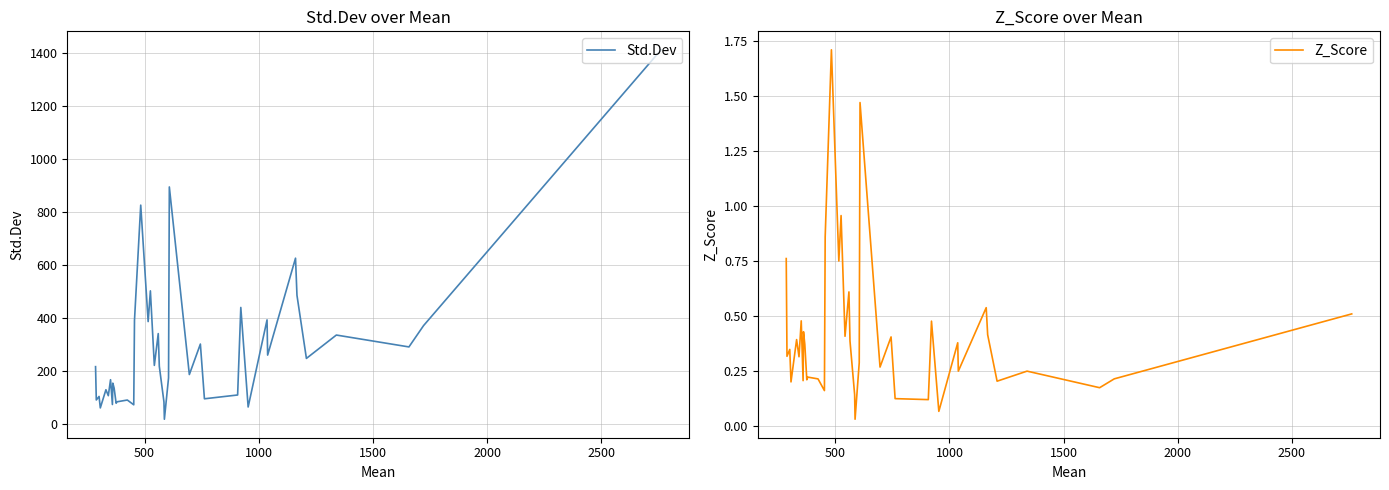

What is the maximum value for Std.Dev?

1411.0